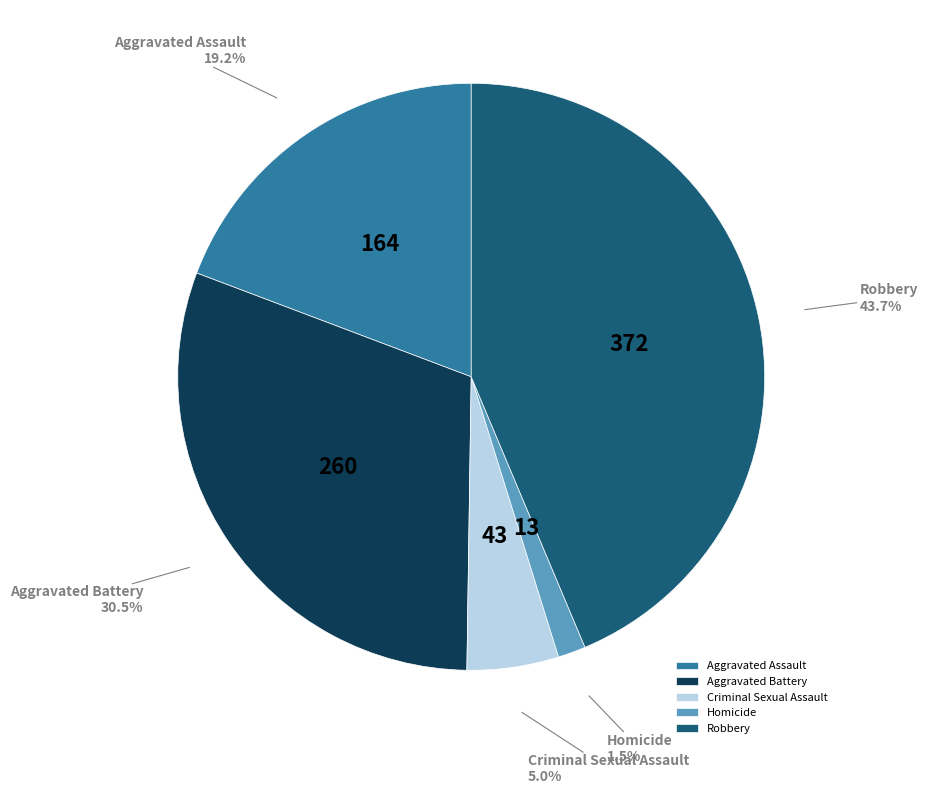

Is it true that Aggravated Assault is 19% of the pie?

True